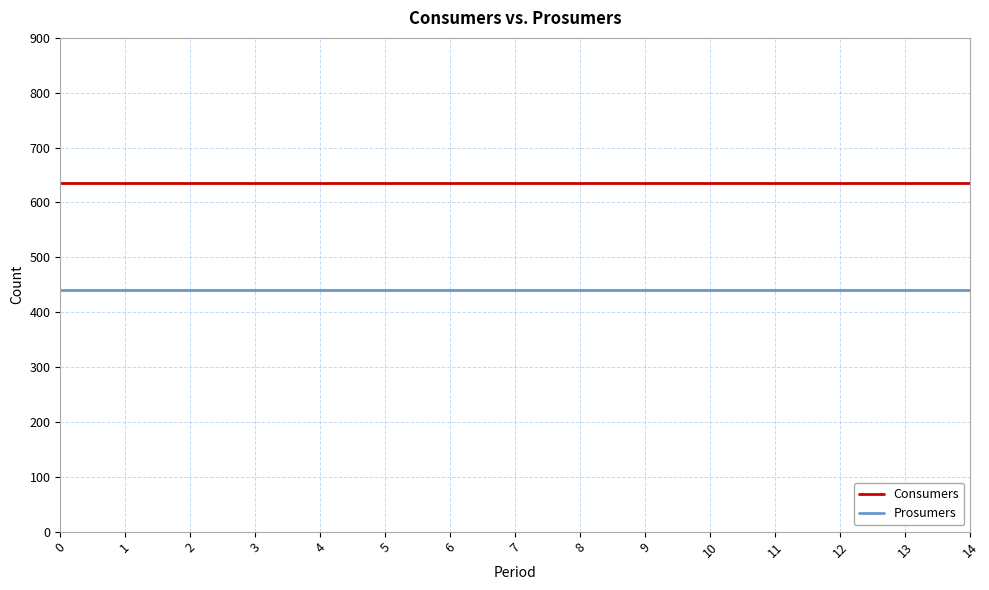

Is it true that Prosumers equals 788 at 5?

False